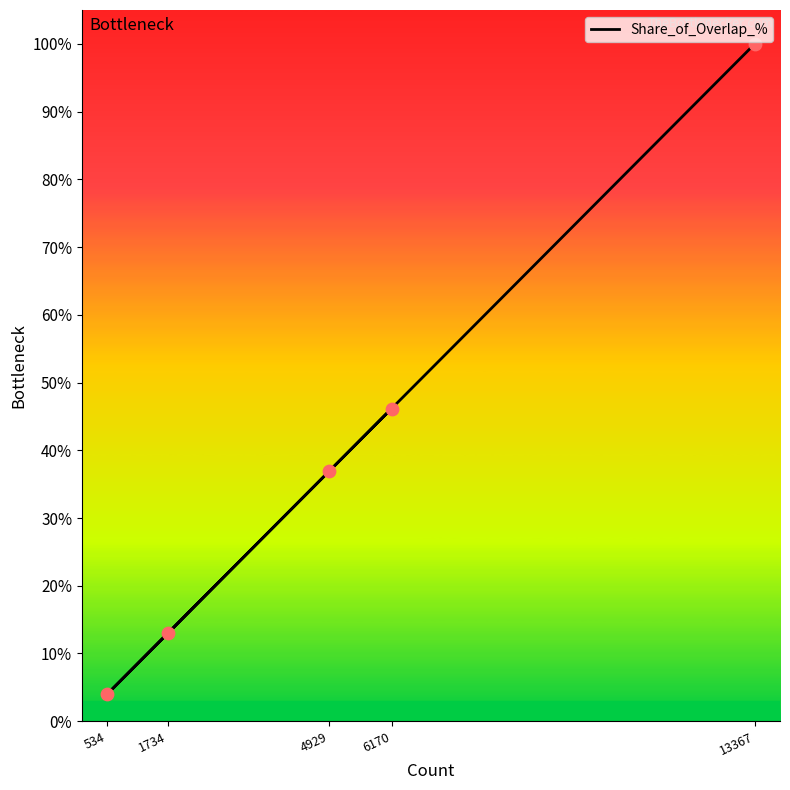

What is the change in value from 534 to 13367?

+96.0